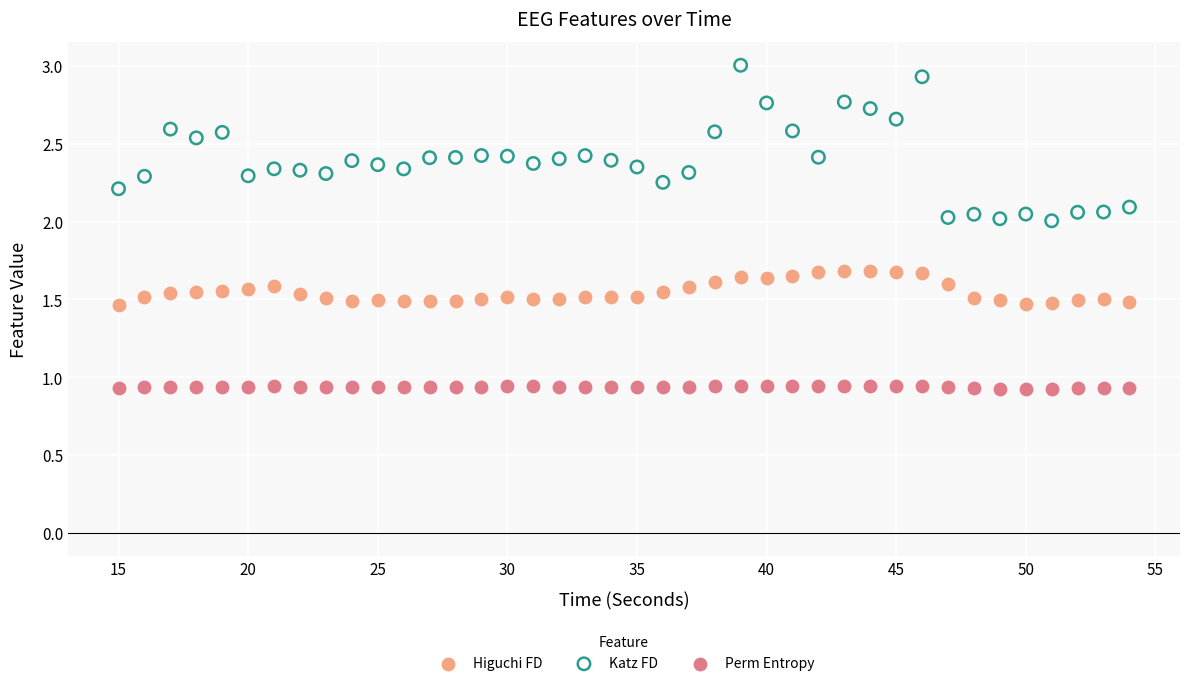

Across all data points, what is the range of X values (max minus min)?

39.0